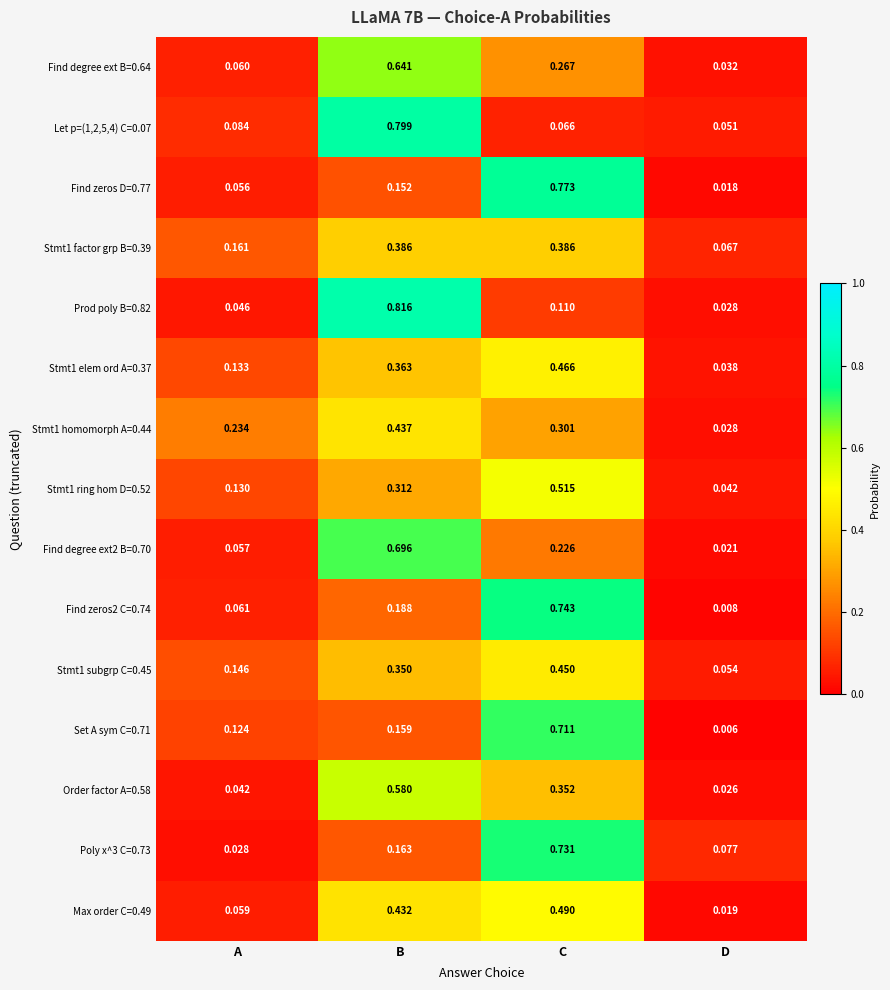

At which category is the sum across all series the highest?

C